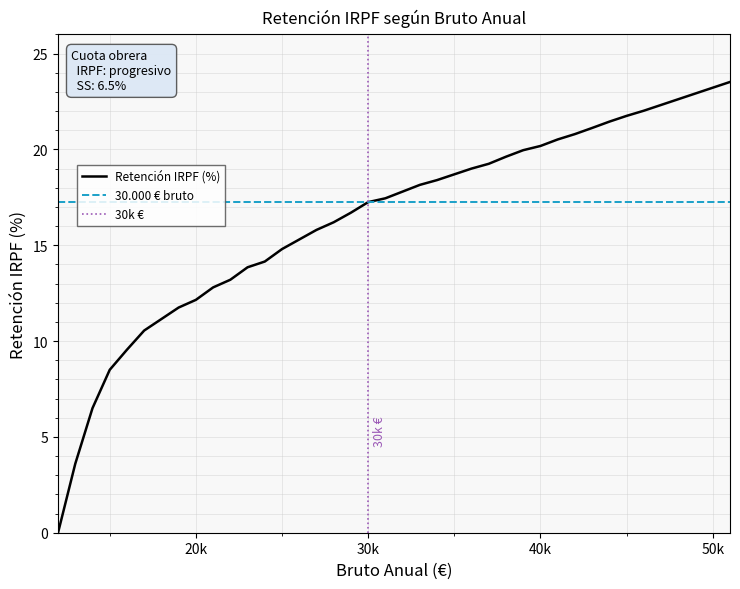

Reading left to right, transcribe all the data shown in this chart.

0.0	3.6	6.5	8.5	9.6	10.6	11.2	11.8	12.2	12.8	13.2	13.8	14.2	14.8	15.3	15.8	16.2	16.7	17.2	17.4	17.8	18.1	18.4	18.7	19.0	19.2	19.6	20.0	20.2	20.5	20.8	21.1	21.4	21.8	22.0	22.3	22.6	22.9	23.2	23.5